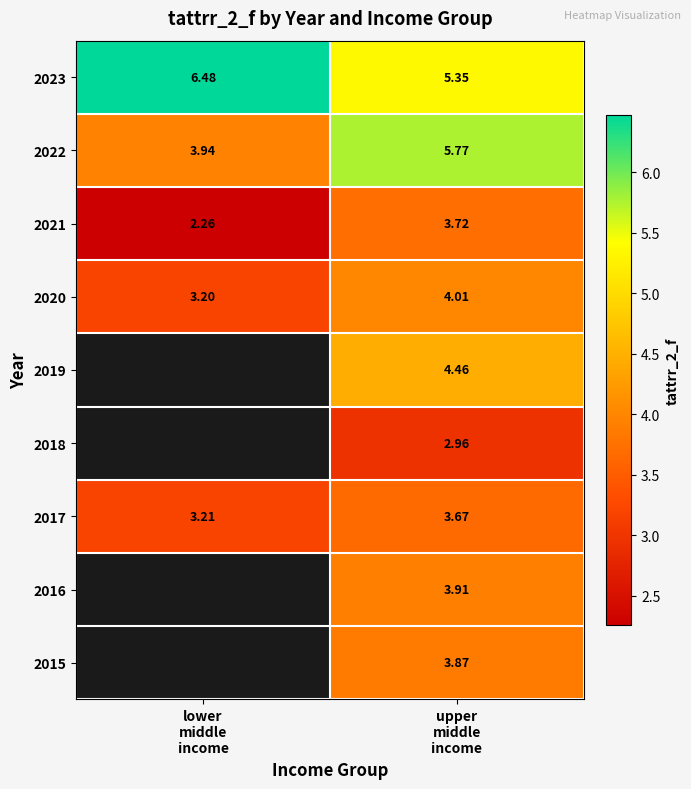

Which category has the lowest value in the 2019 series?

lower middle income